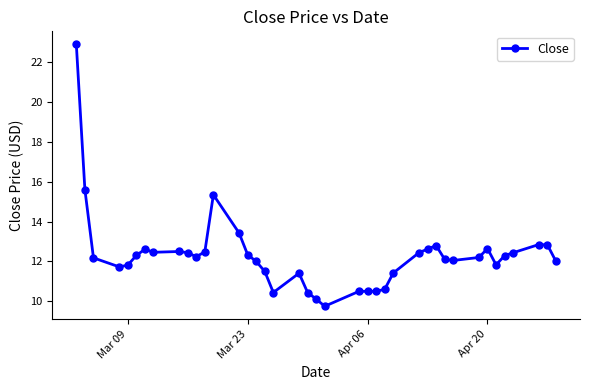

What is the value of the 33rd point from the left?

12.2